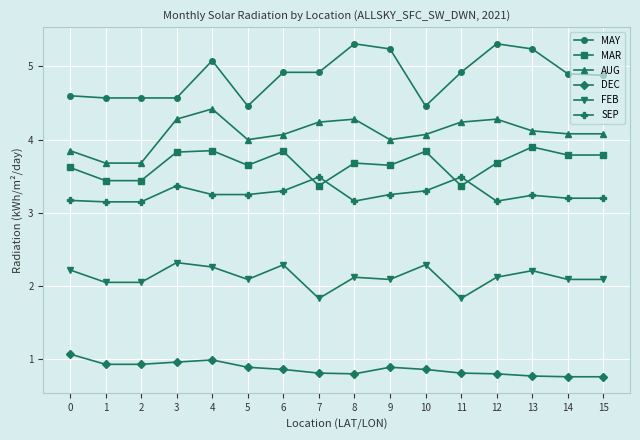

Which series has the largest total across all categories?

MAY